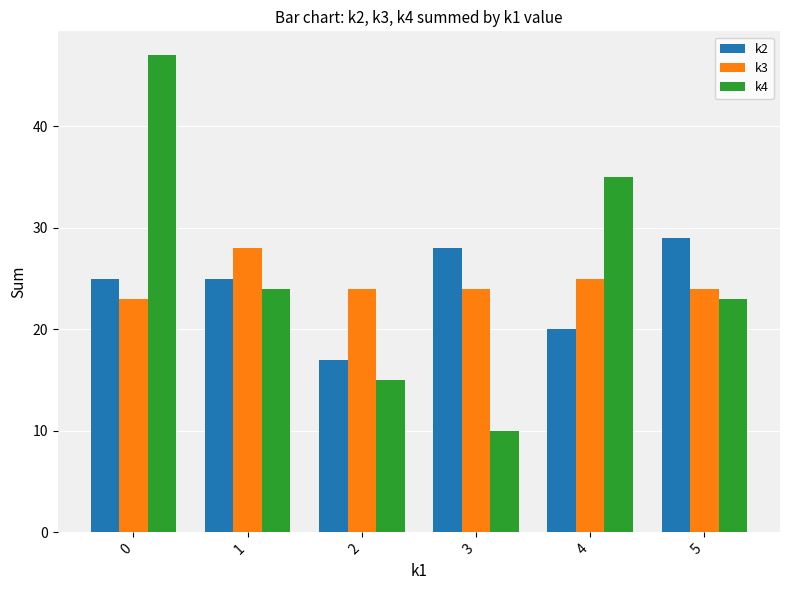

List the series in order of their overall mean, lowest first.

k2, k3, k4